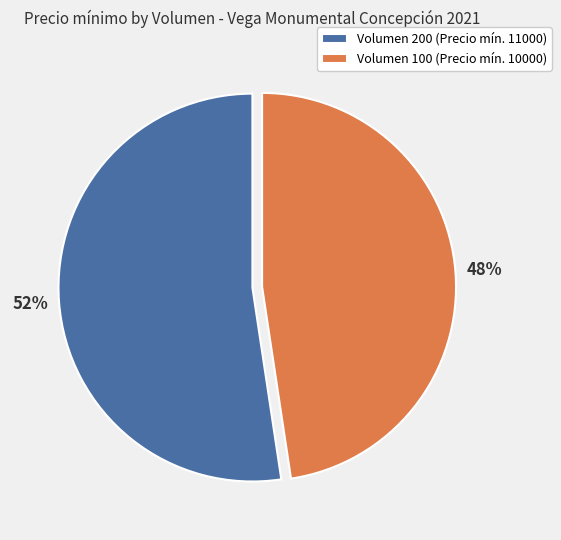

Is there a majority slice in this chart?

Yes